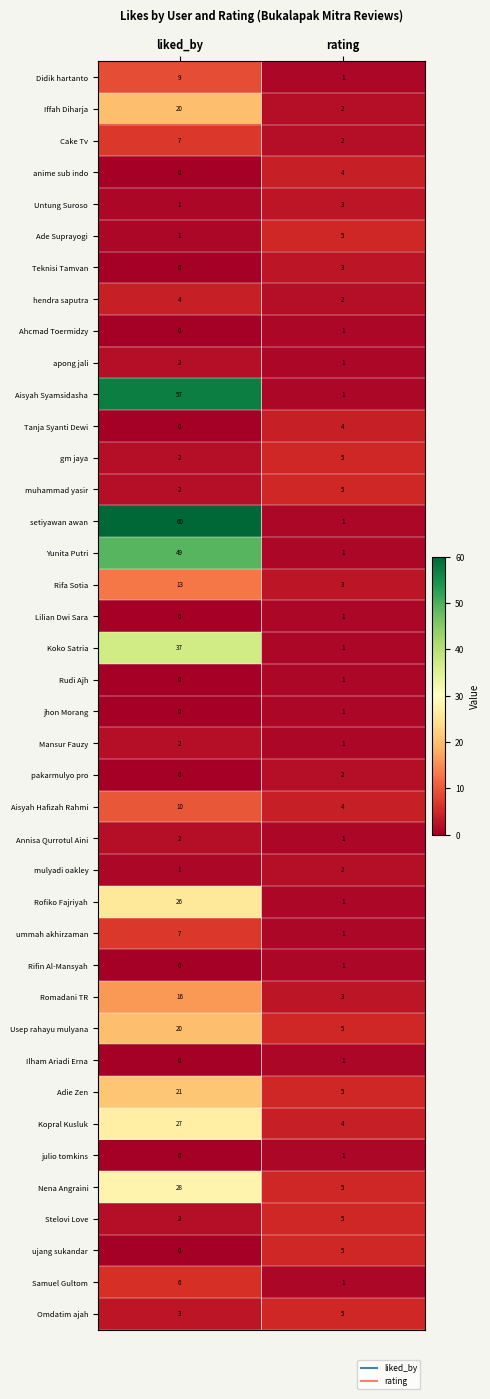

Which series has the widest spread of values?

setiyawan awan